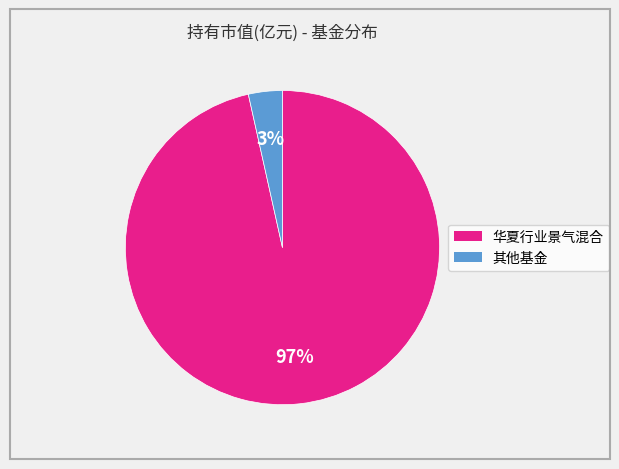

Does any single category account for the majority?

Yes